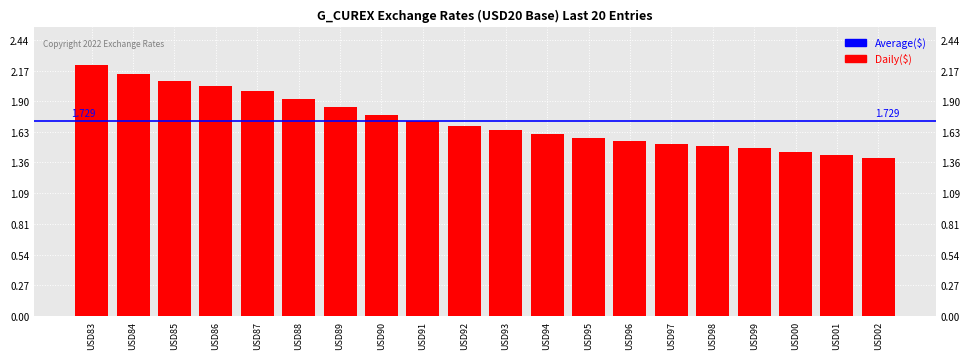

What is the maximum value shown in the chart?

2.2